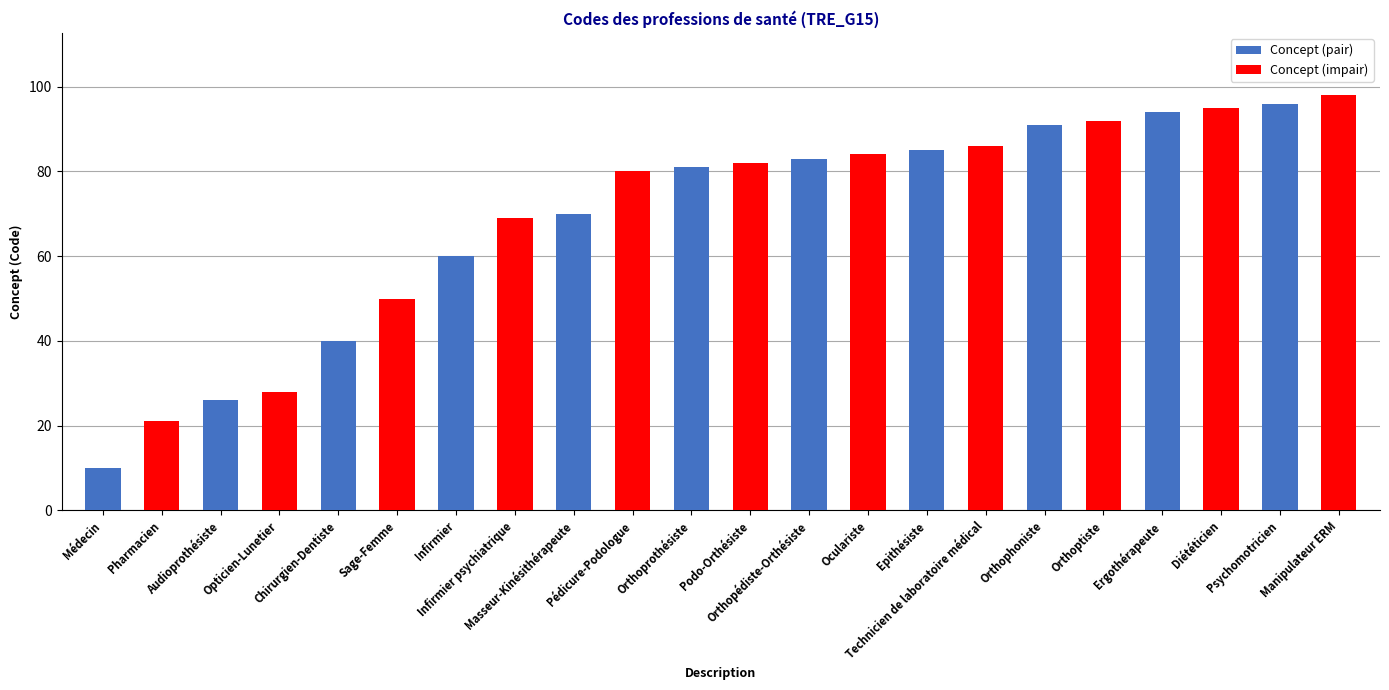

What is the label of the 9th bar from the left?

Orthophoniste